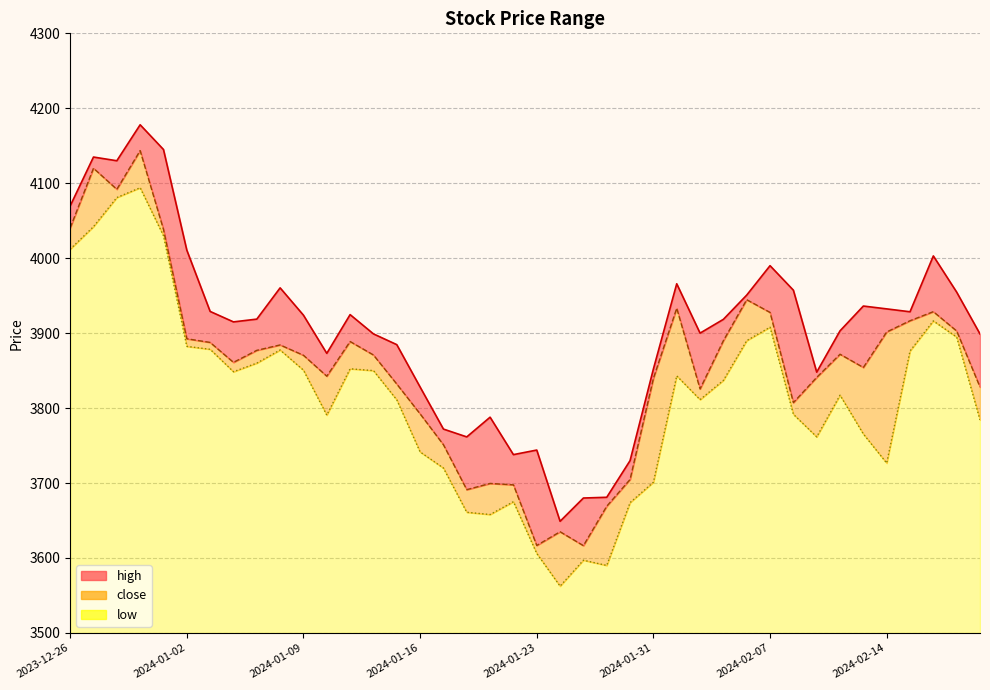

Is the value of high line at 21 greater than the value of low line at 11?

No